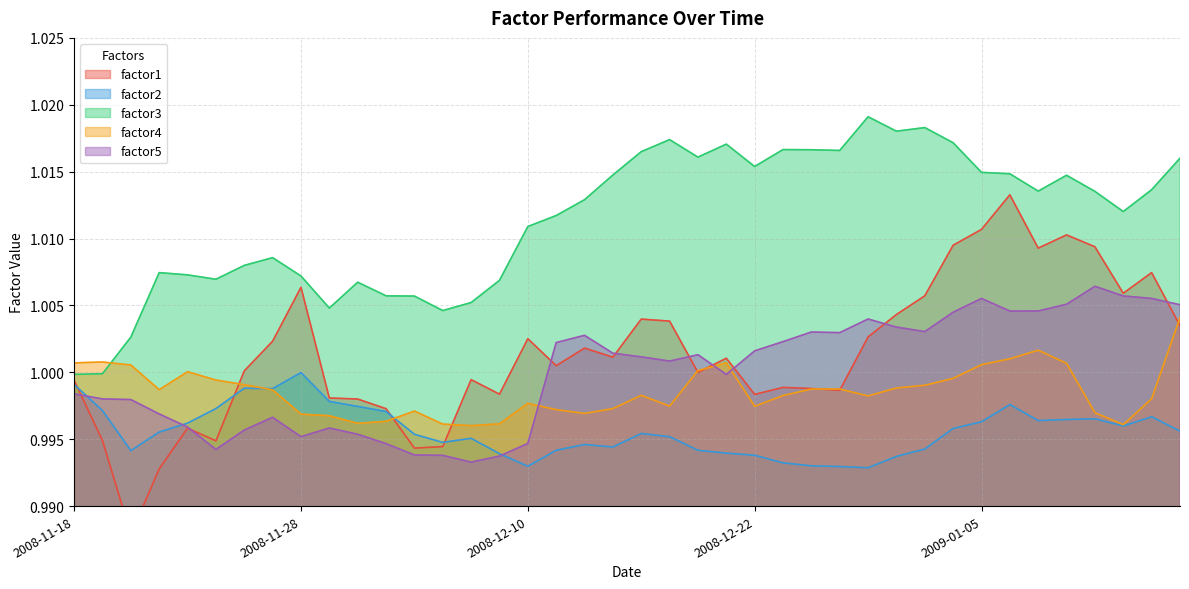

What is the sum of all factor4 values?

39.9